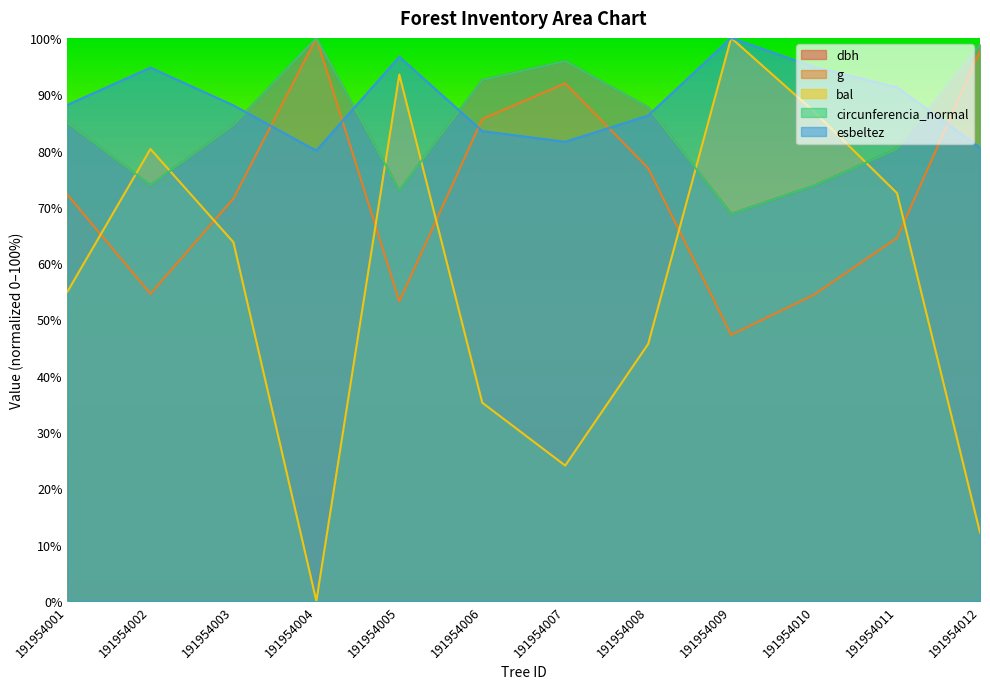

What is the average value of the esbeltez series?

88.8